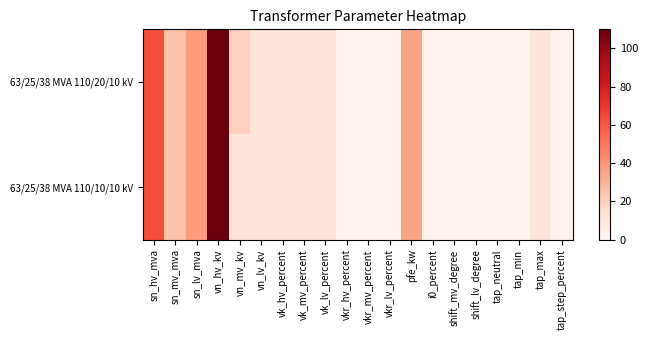

Reading left to right, what are all the values shown in this chart?

63/25/38 MVA 110/20/10 kV: sn_hv_mva=63.0	sn_mv_mva=25.0	sn_lv_mva=38.0	vn_hv_kv=110.0	vn_mv_kv=20.0	vn_lv_kv=10.0	vk_hv_percent=10.4	vk_mv_percent=10.4	vk_lv_percent=10.4	vkr_hv_percent=0.3	vkr_mv_percent=0.3	vkr_lv_percent=0.3	pfe_kw=35.0	i0_percent=0.9	shift_mv_degree=0.0	shift_lv_degree=0.0	tap_neutral=0.0	tap_min=0.0	tap_max=10.0	tap_step_percent=1.2
63/25/38 MVA 110/10/10 kV: sn_hv_mva=63.0	sn_mv_mva=25.0	sn_lv_mva=38.0	vn_hv_kv=110.0	vn_mv_kv=10.0	vn_lv_kv=10.0	vk_hv_percent=10.4	vk_mv_percent=10.4	vk_lv_percent=10.4	vkr_hv_percent=0.3	vkr_mv_percent=0.3	vkr_lv_percent=0.3	pfe_kw=35.0	i0_percent=0.9	shift_mv_degree=0.0	shift_lv_degree=0.0	tap_neutral=0.0	tap_min=0.0	tap_max=10.0	tap_step_percent=1.2